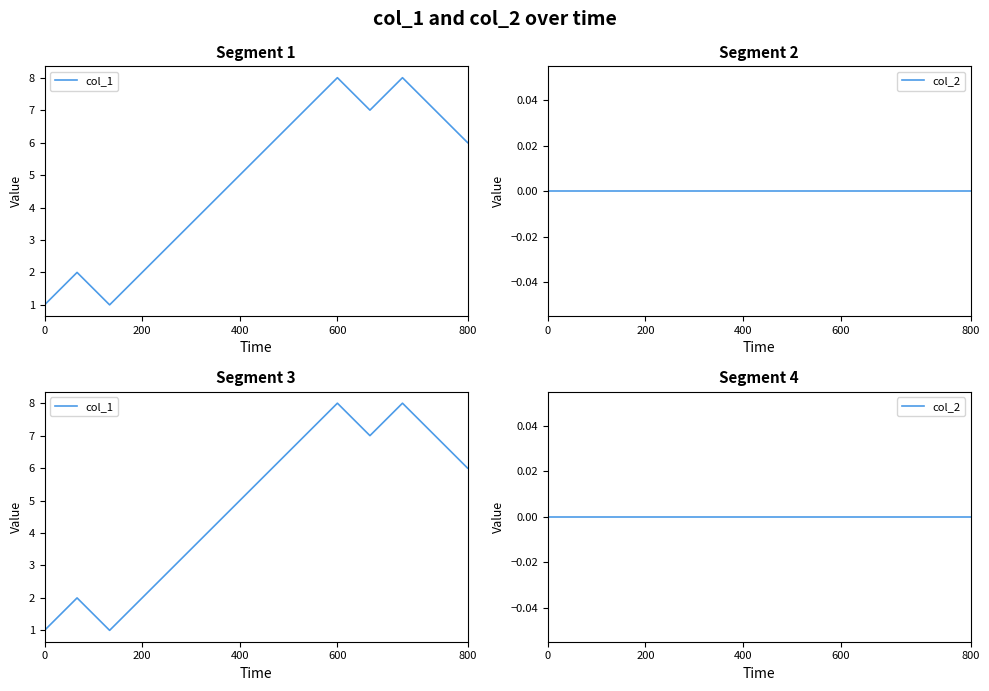

What is the label of the 14th point from the left?

800